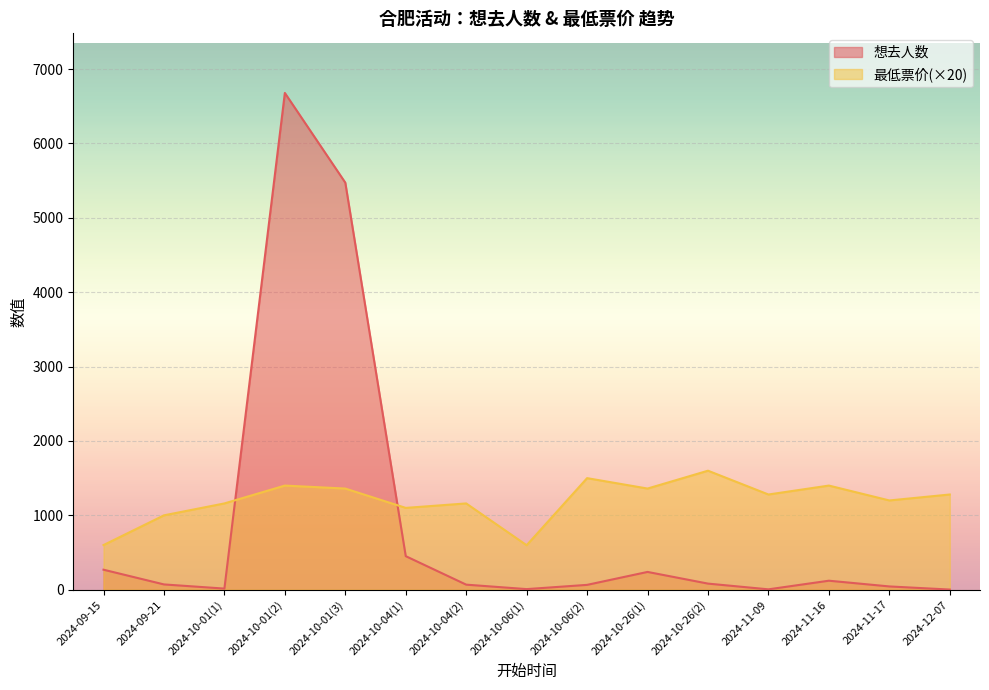

How many lines are shown in the chart?

2